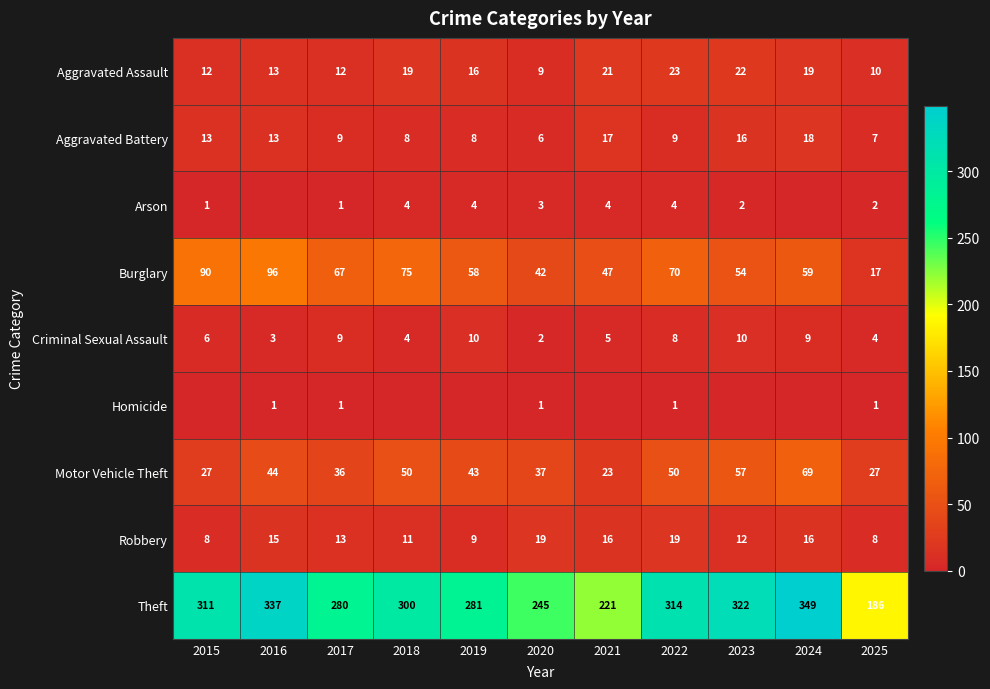

What is the highest value of the Criminal Sexual Assault series?

10